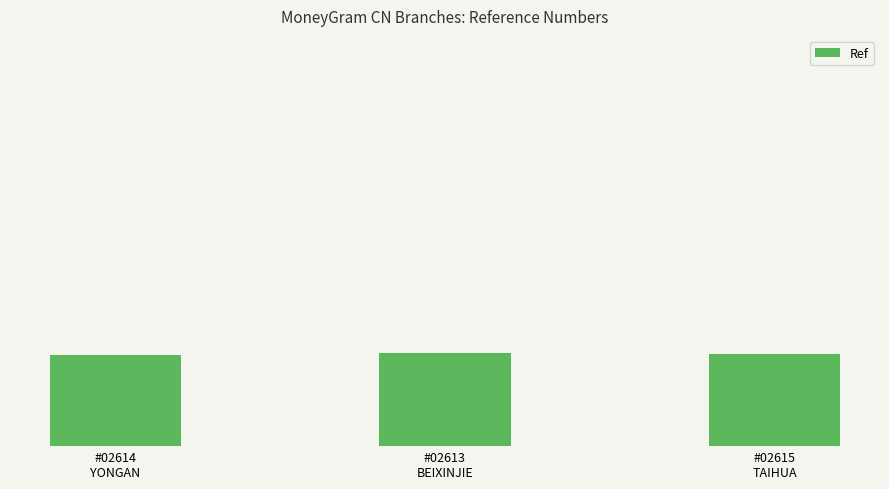

Are the bars horizontal?

No